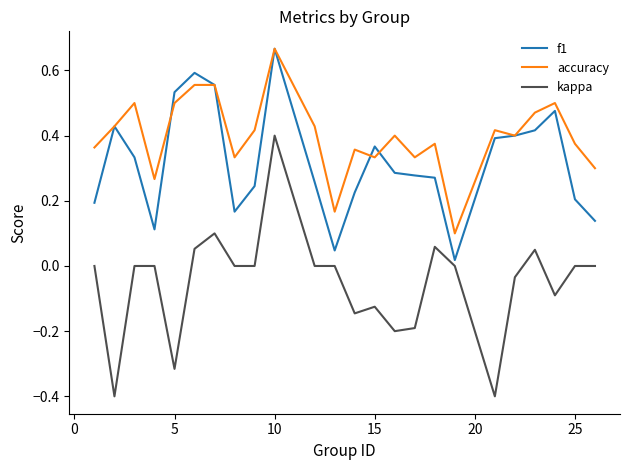

Which series has the largest total across all categories?

accuracy